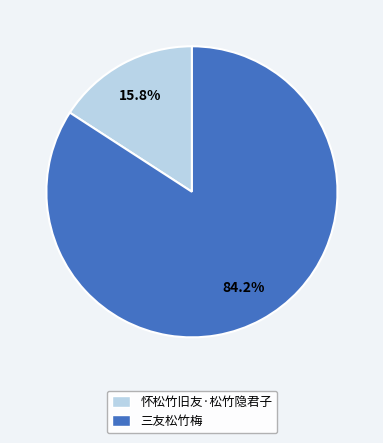

Which has a higher value, 怀松竹旧友·松竹隐君子 or 三友松竹梅?

三友松竹梅